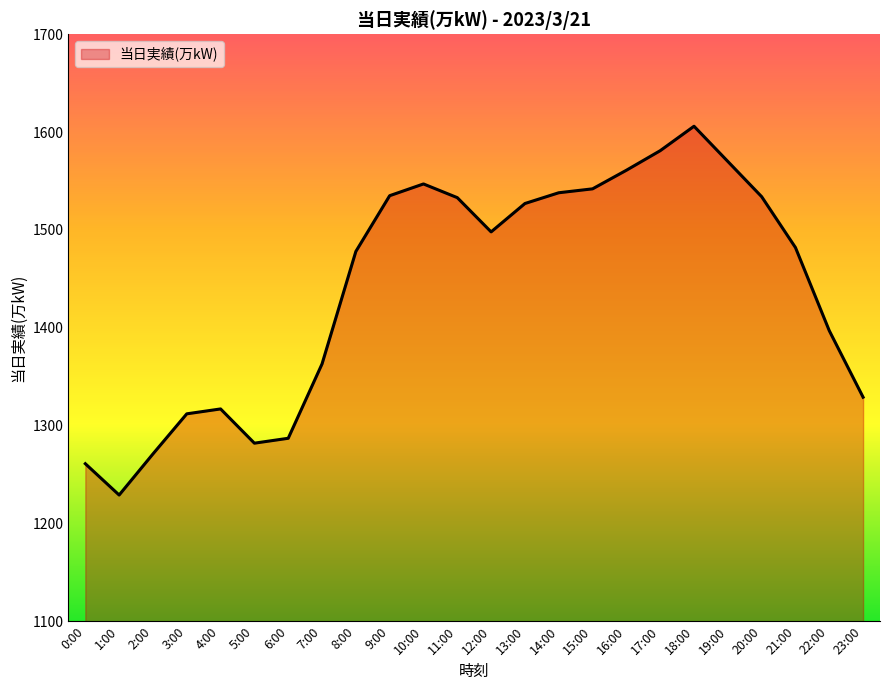

The chart shows a value of 1317 at 4:00. True or false?

True